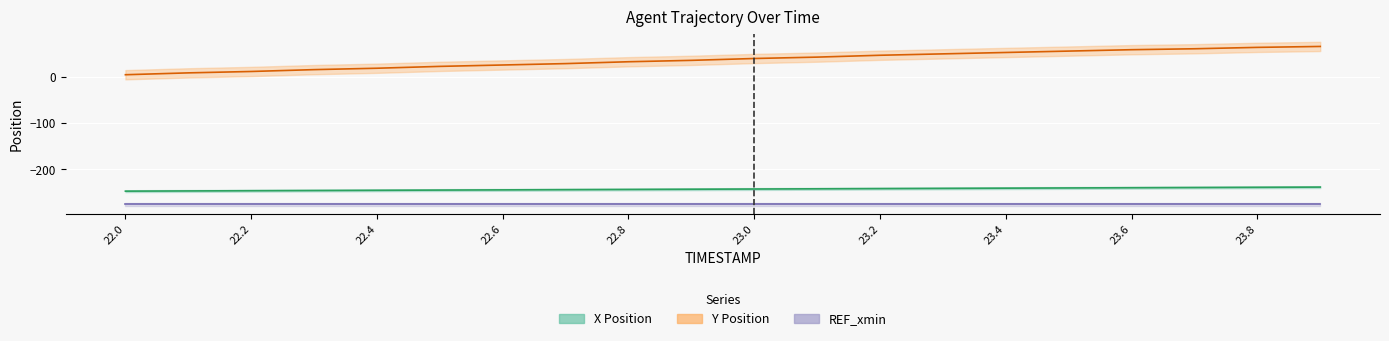

At which category is the sum across all series the highest?

19